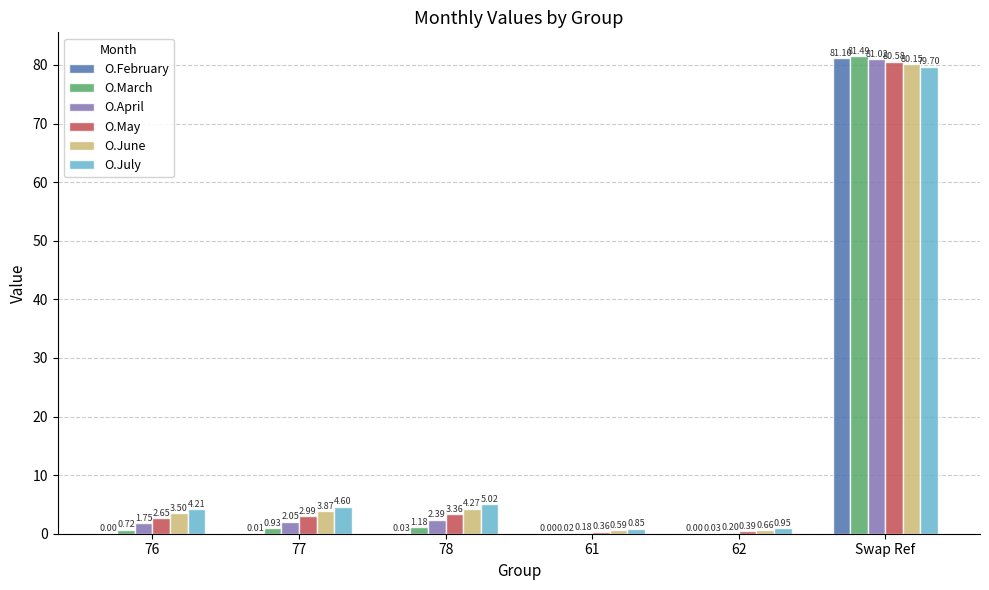

What is the total value across all series at 62?

2.2